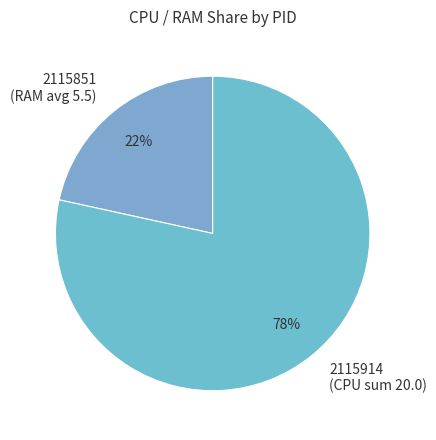

How many segments does this pie chart have?

2